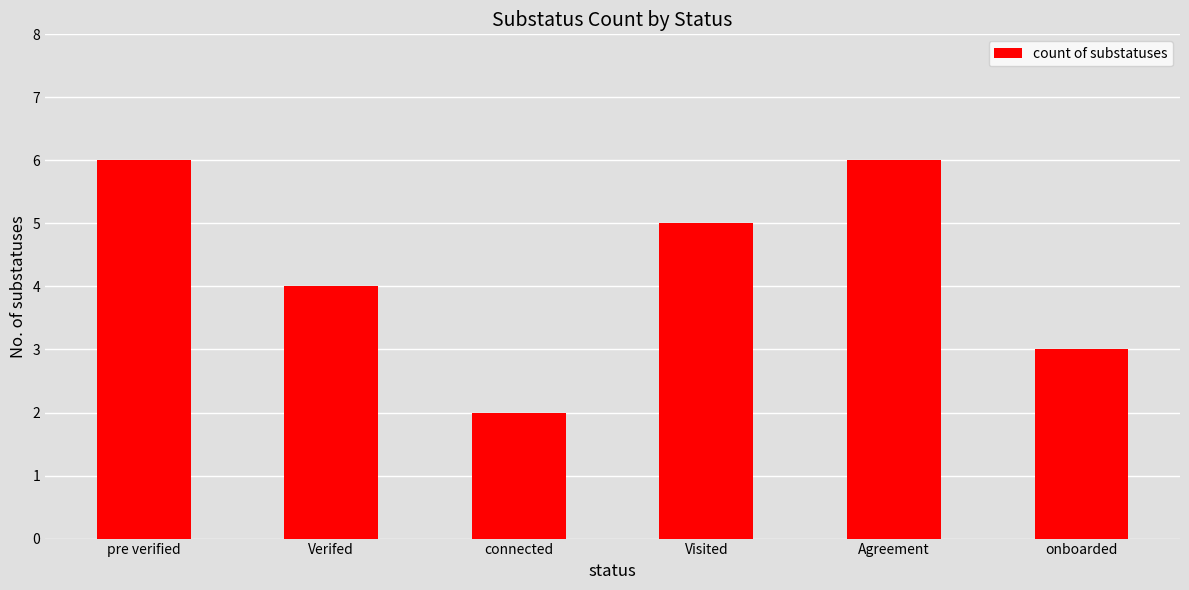

What is the label of the 6th bar from the right?

pre verified